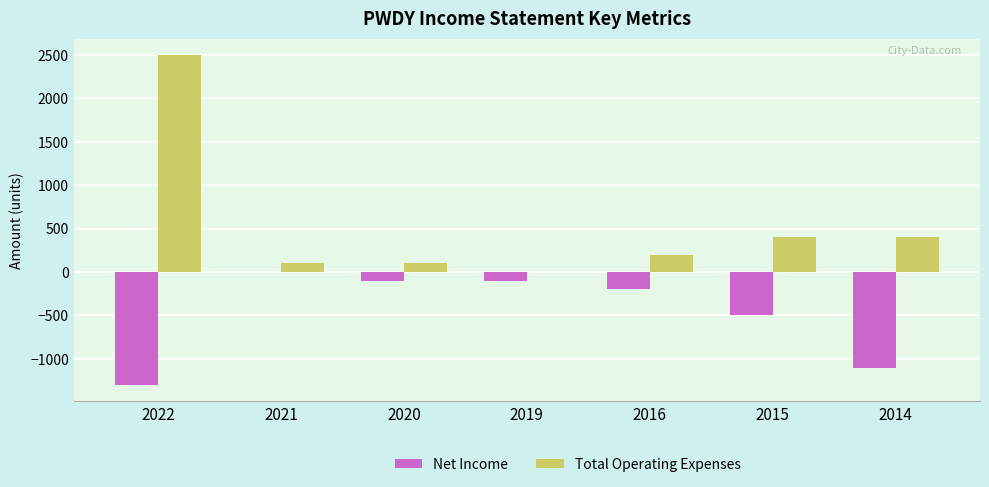

The Total Operating Expenses series shows 100 at 2021. True or false?

True